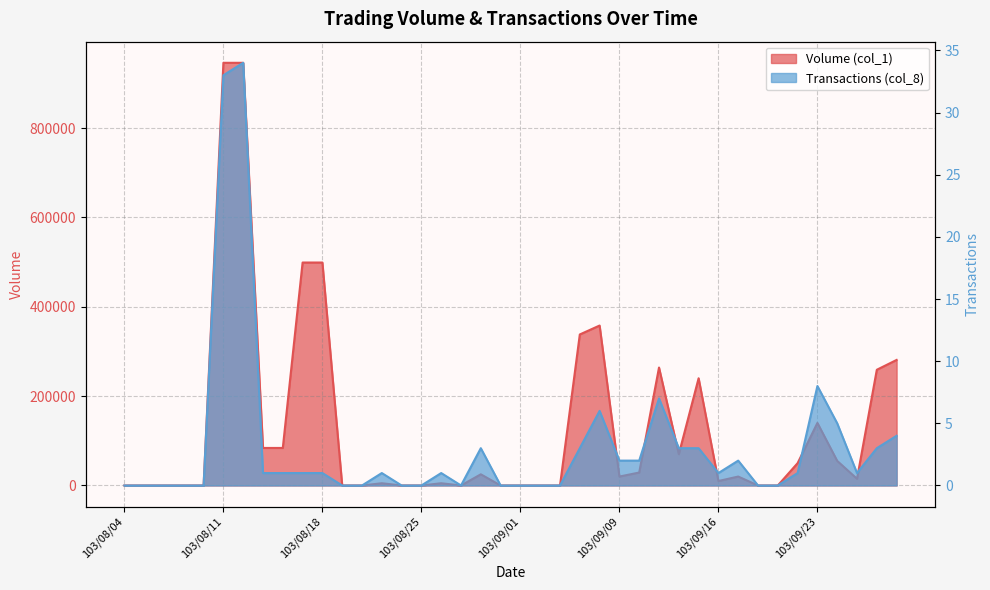

Does the chart display data point markers on the line(s)?

No